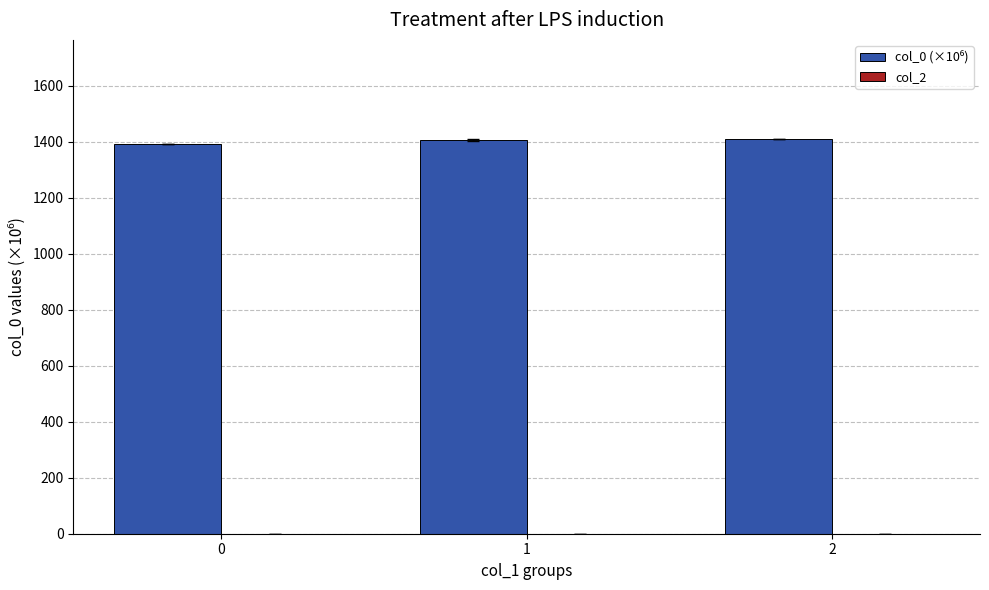

What is the average value?

1403.6